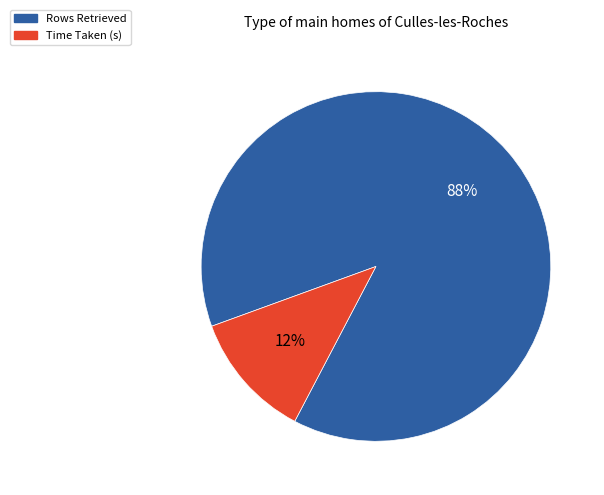

To the nearest percent, what portion does Rows Retrieved represent?

88%